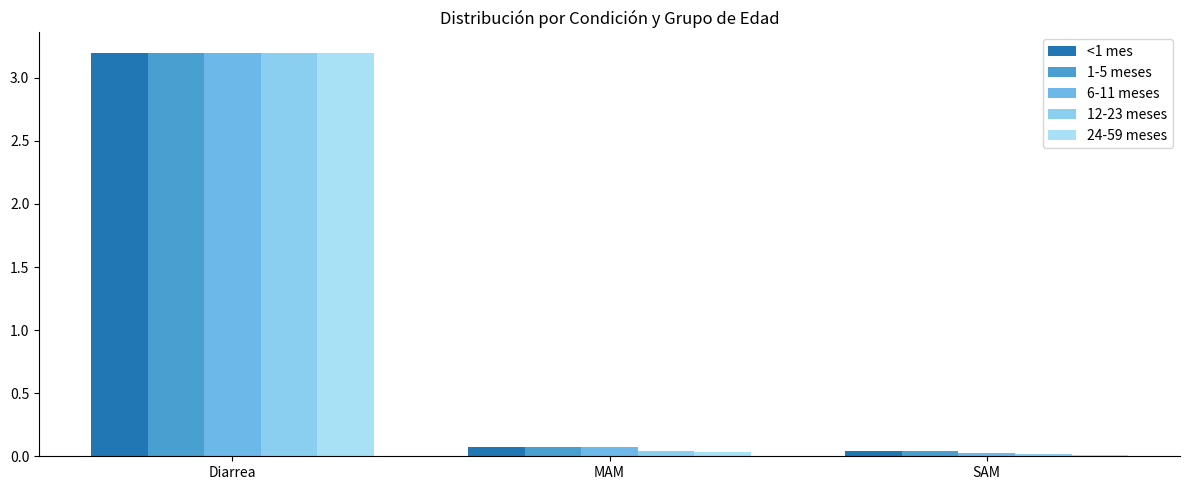

The 1-5 meses series shows 3.2 at Diarrea. True or false?

True